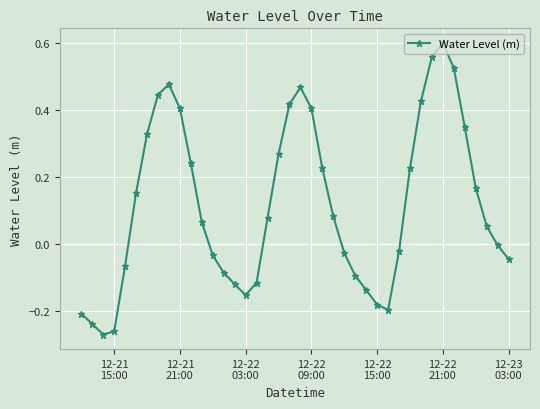

What is the sum of all values?

4.7